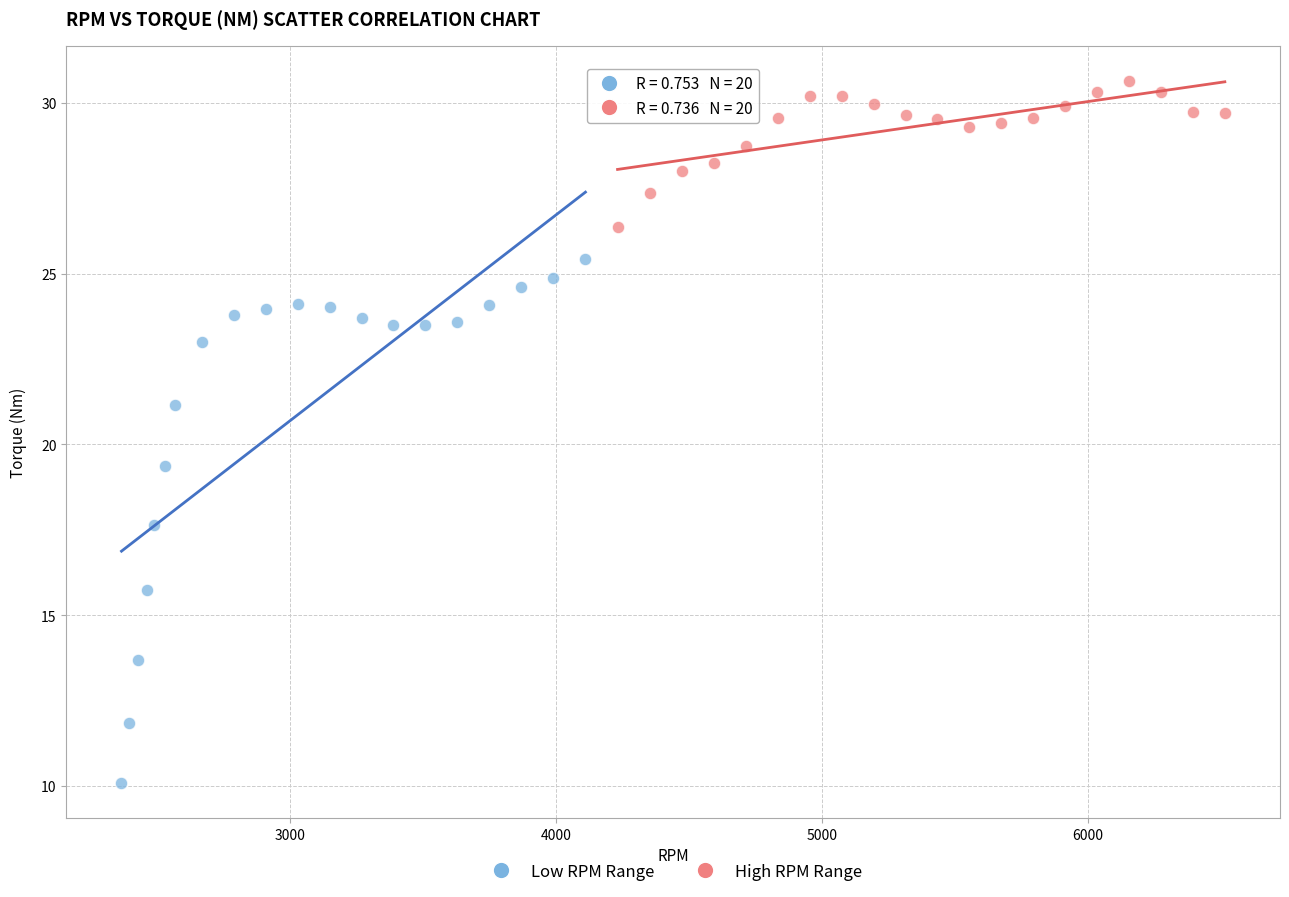

What are all the series names shown in the legend?

Low RPM Range, High RPM Range